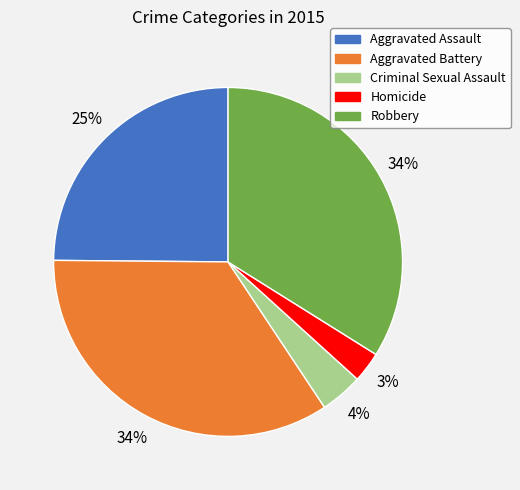

Is Homicide the majority of the pie?

No